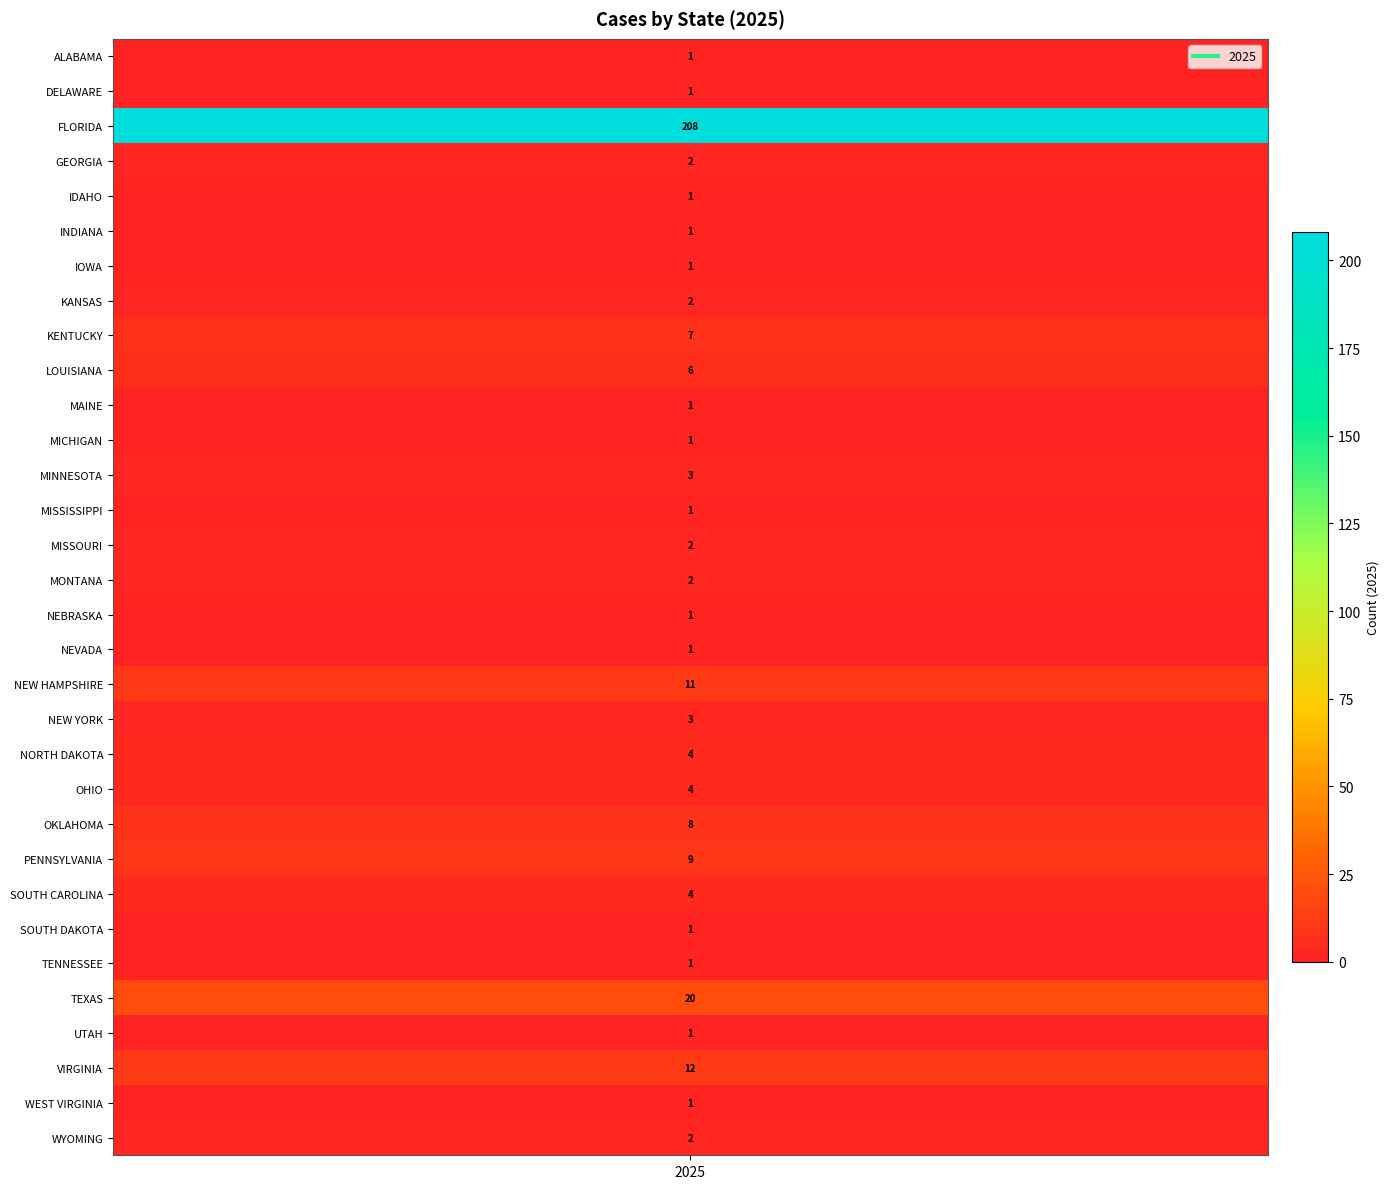

Rank the categories by value from lowest to highest.

ALABAMA, DELAWARE, IDAHO, INDIANA, IOWA, MAINE, MICHIGAN, MISSISSIPPI, NEBRASKA, NEVADA, SOUTH DAKOTA, TENNESSEE, UTAH, WEST VIRGINIA, GEORGIA, KANSAS, MISSOURI, MONTANA, WYOMING, MINNESOTA, NEW YORK, NORTH DAKOTA, OHIO, SOUTH CAROLINA, LOUISIANA, KENTUCKY, OKLAHOMA, PENNSYLVANIA, NEW HAMPSHIRE, VIRGINIA, TEXAS, FLORIDA